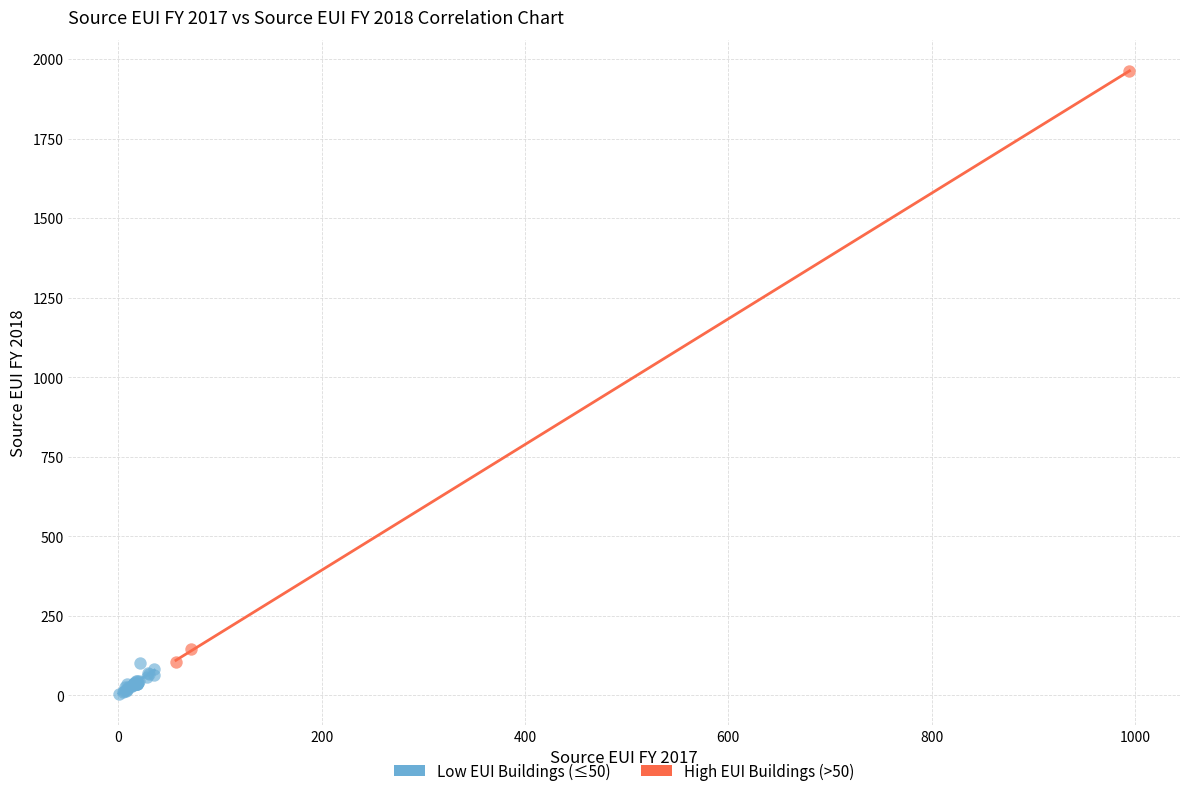

Which series has the widest spread of Y values?

High EUI Buildings (>50)